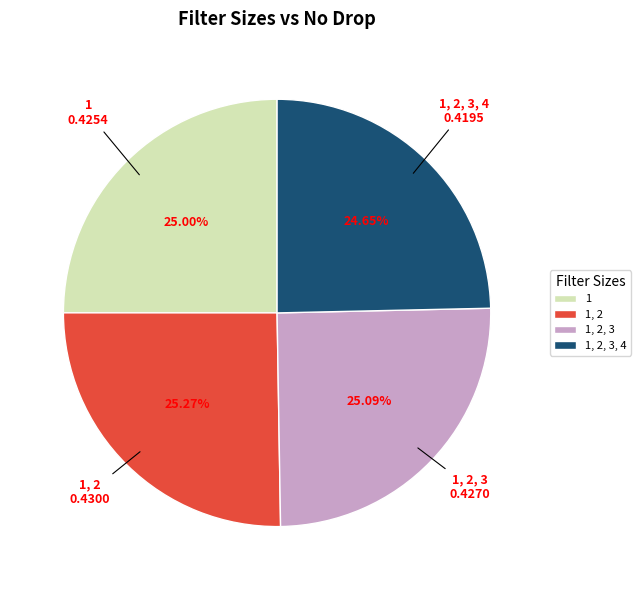

What portion of the pie excludes 1, 2?

74.7%